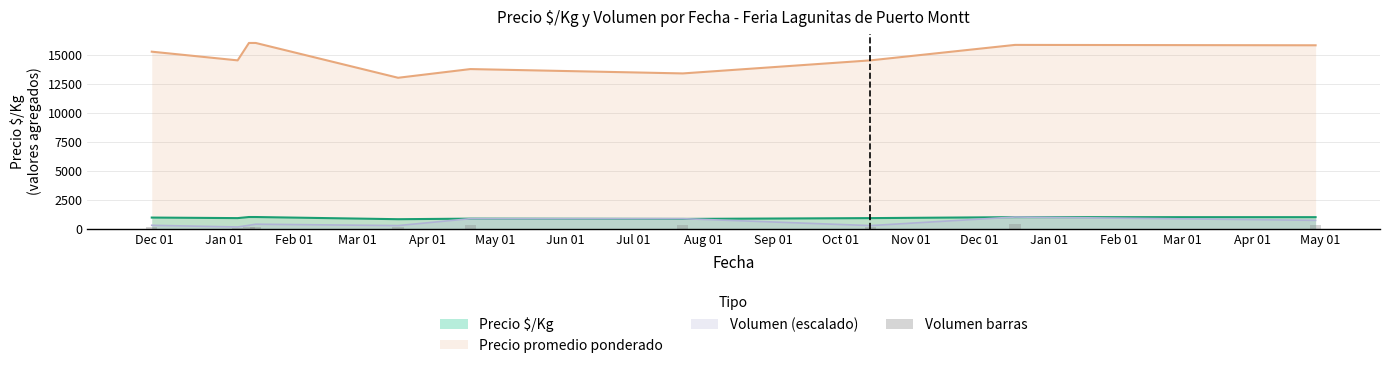

True or false: Precio promedio ponderado and Precio $/Kg cross at least once.

False